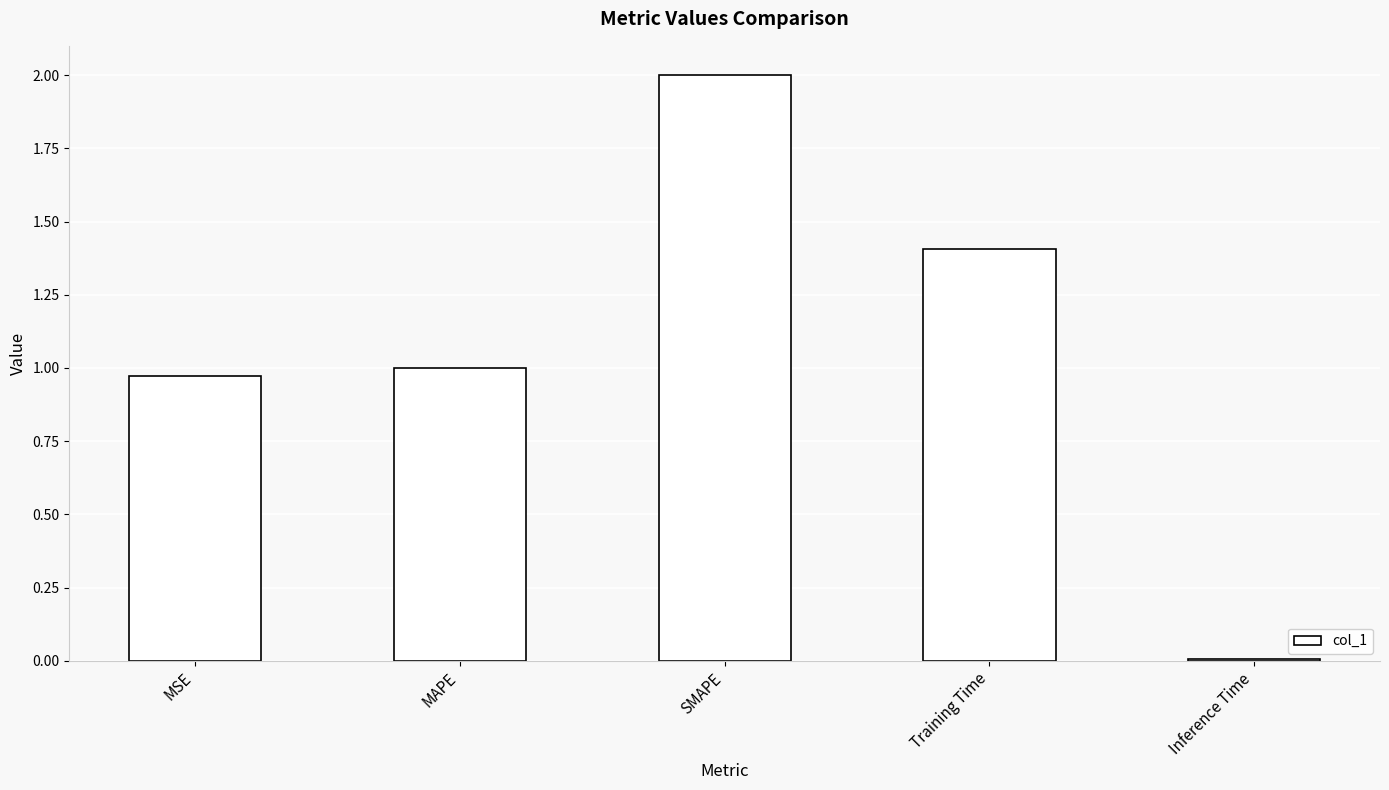

What is the sum of the values at MAPE and MSE?

2.0